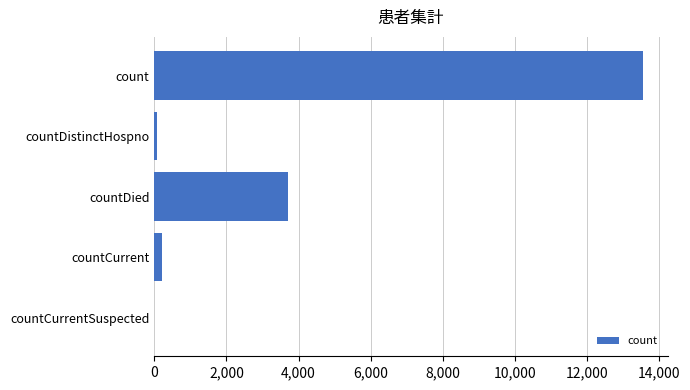

At which label is the value closest to 6780?

countDied